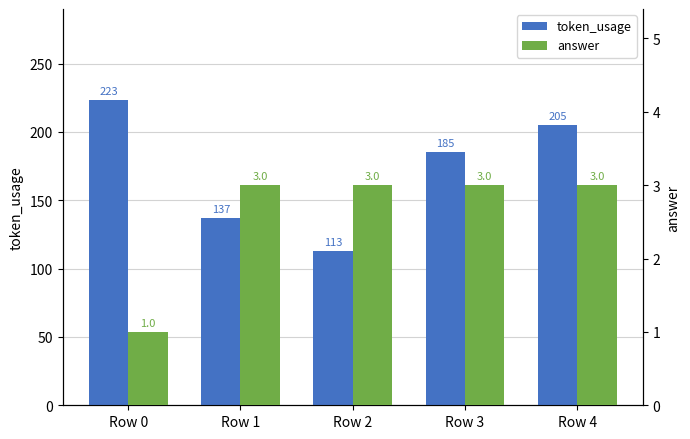

What is the minimum value shown in the chart?

1